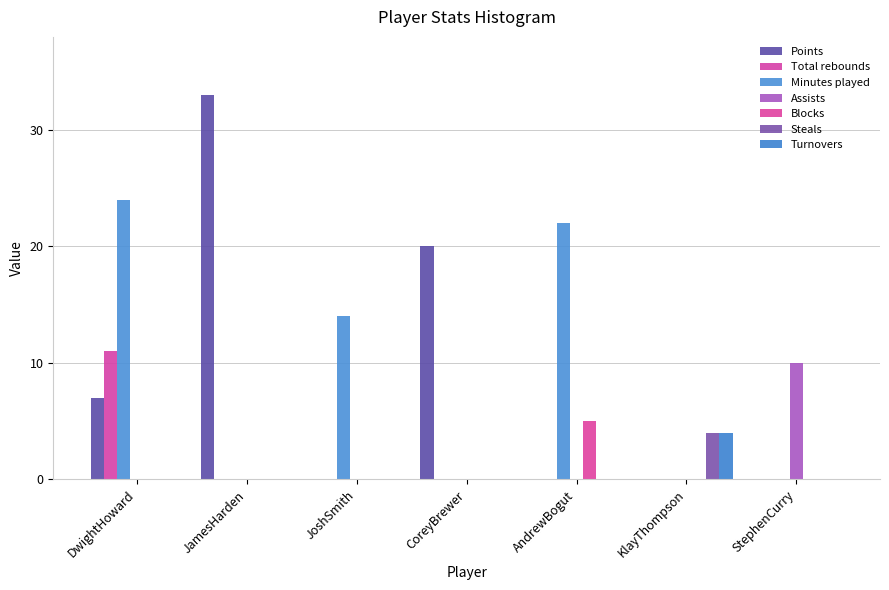

Count the number of categories in the chart.

7